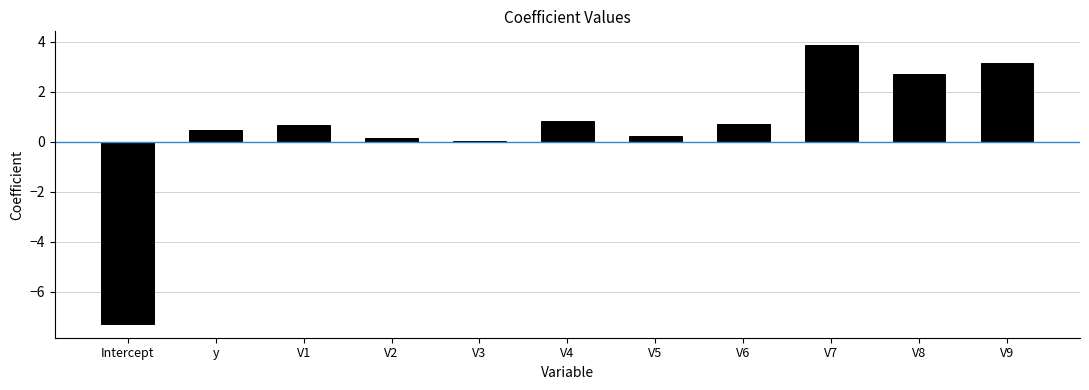

How many series are shown in this chart?

1